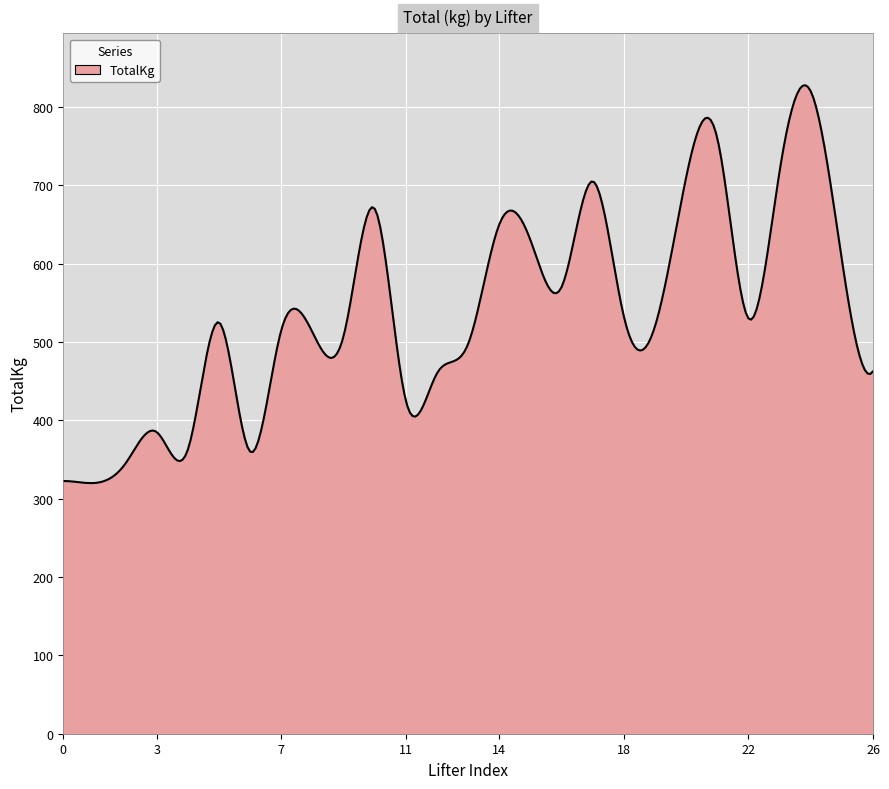

What is the difference between the maximum and minimum values?

507.8